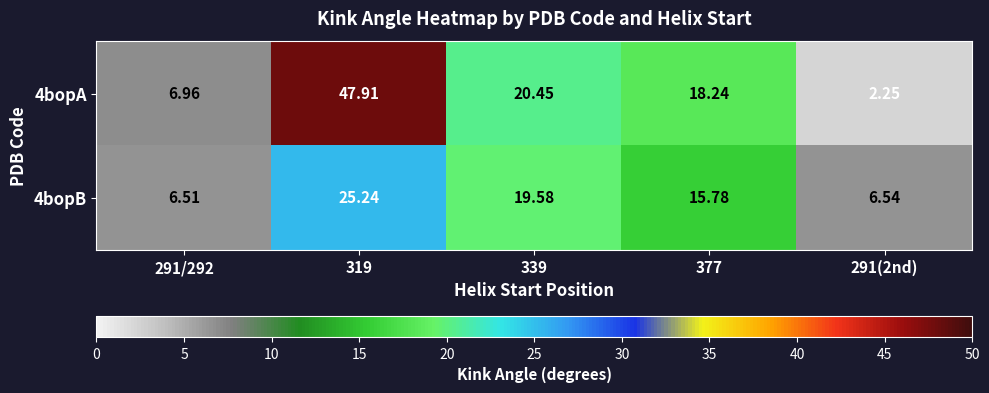

Is the value of 4bopA at 339 greater than the value of 4bopB at 377?

Yes